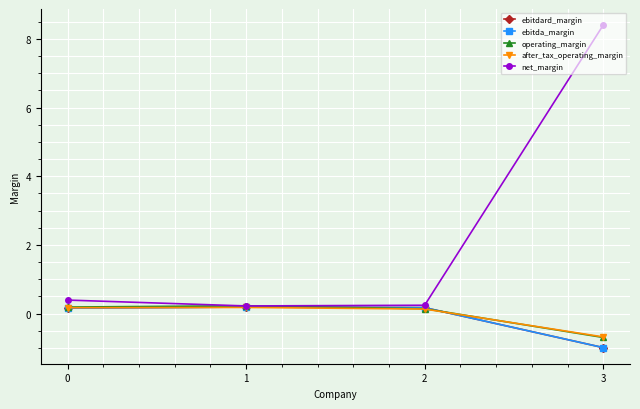

Reading left to right, list all the values displayed in this chart.

ebitdard_margin: 0.2	0.2	0.2	-1.0
ebitda_margin: 0.2	0.2	0.2	-1.0
operating_margin: 0.2	0.2	0.1	-0.7
after_tax_operating_margin: 0.2	0.2	0.1	-0.7
net_margin: 0.4	0.2	0.2	8.4